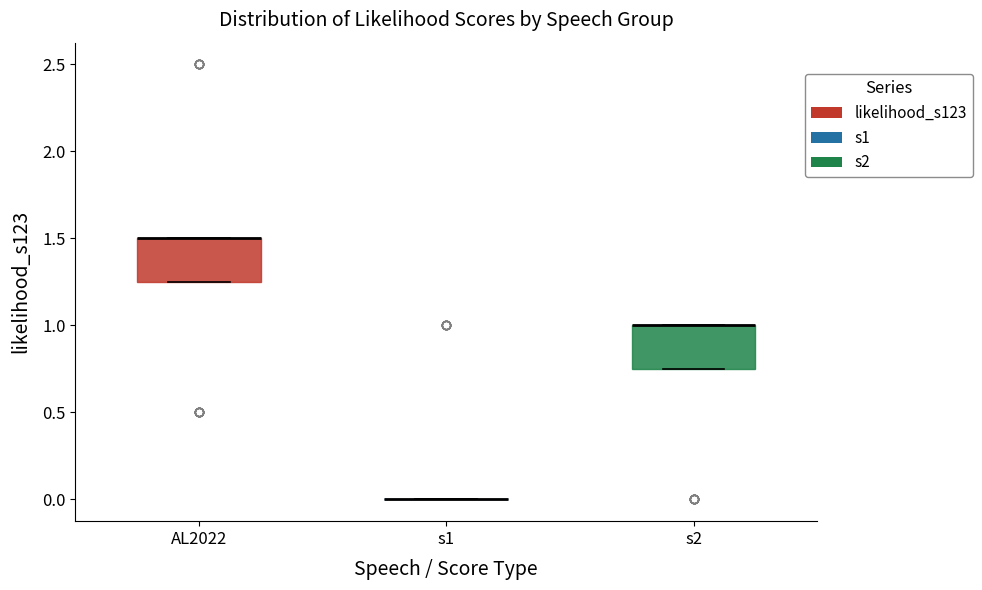

Where is the lower edge of the box for AL2022 on the y-axis? The values are not printed on the chart, so give them approximately, as read against the axis.

1.25